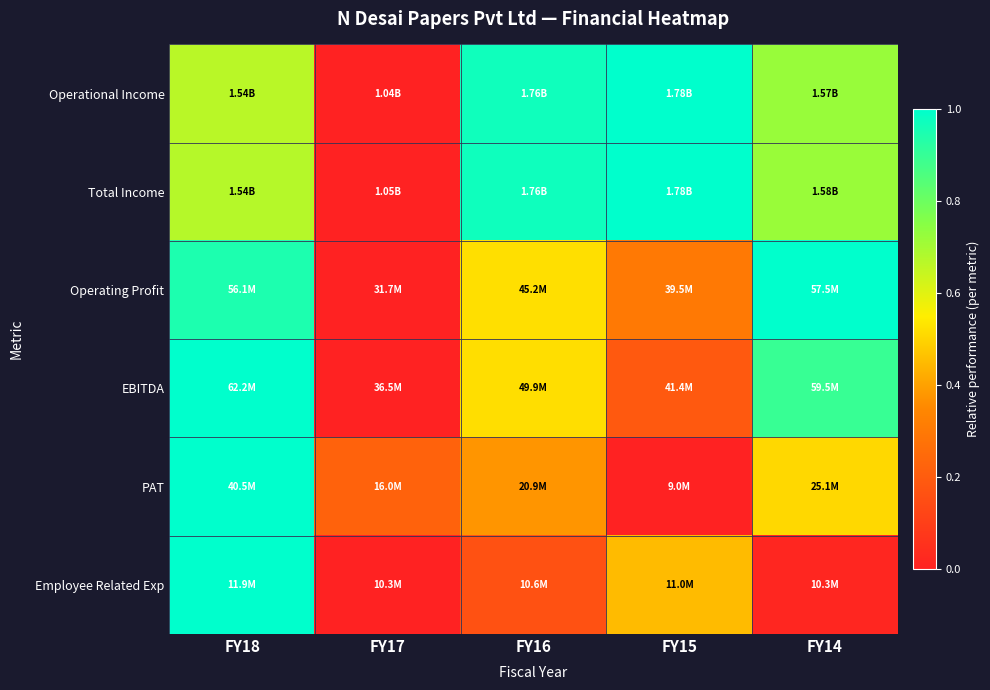

Reading left to right, list all the values displayed in this chart.

Operational Income: FY18=0.7	FY17=0.0	FY16=1.0	FY15=1.0	FY14=0.7
Total Income: FY18=0.7	FY17=0.0	FY16=1.0	FY15=1.0	FY14=0.7
Operating Profit: FY18=0.9	FY17=0.0	FY16=0.5	FY15=0.3	FY14=1.0
EBITDA: FY18=1.0	FY17=0.0	FY16=0.5	FY15=0.2	FY14=0.9
PAT: FY18=1.0	FY17=0.2	FY16=0.4	FY15=0.0	FY14=0.5
Employee Related Exp: FY18=1.0	FY17=0.0	FY16=0.2	FY15=0.5	FY14=0.0